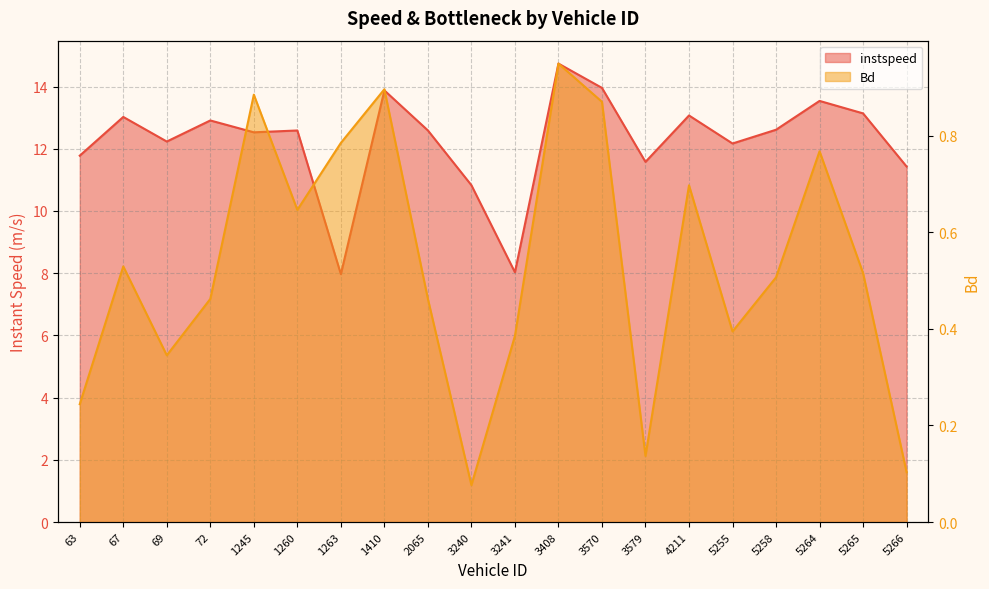

How many lines are shown in the chart?

2